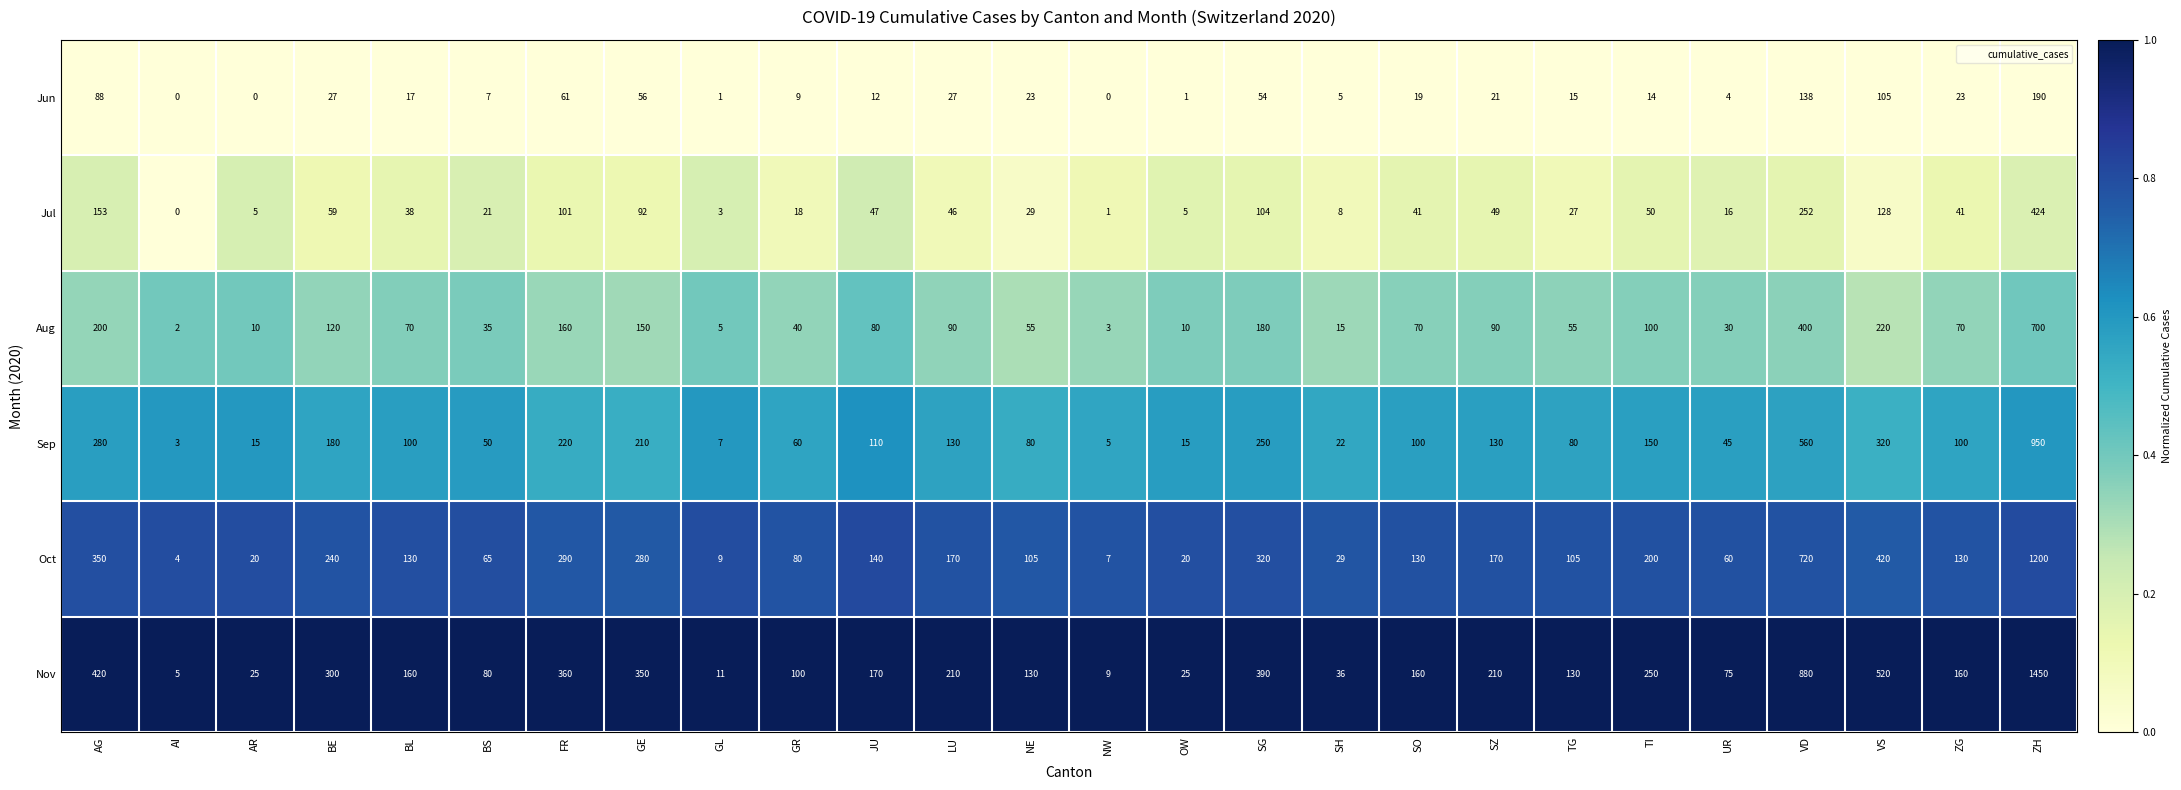

Rank the series by their maximum value, from highest to lowest.

Nov, Oct, Sep, Aug, Jul, Jun